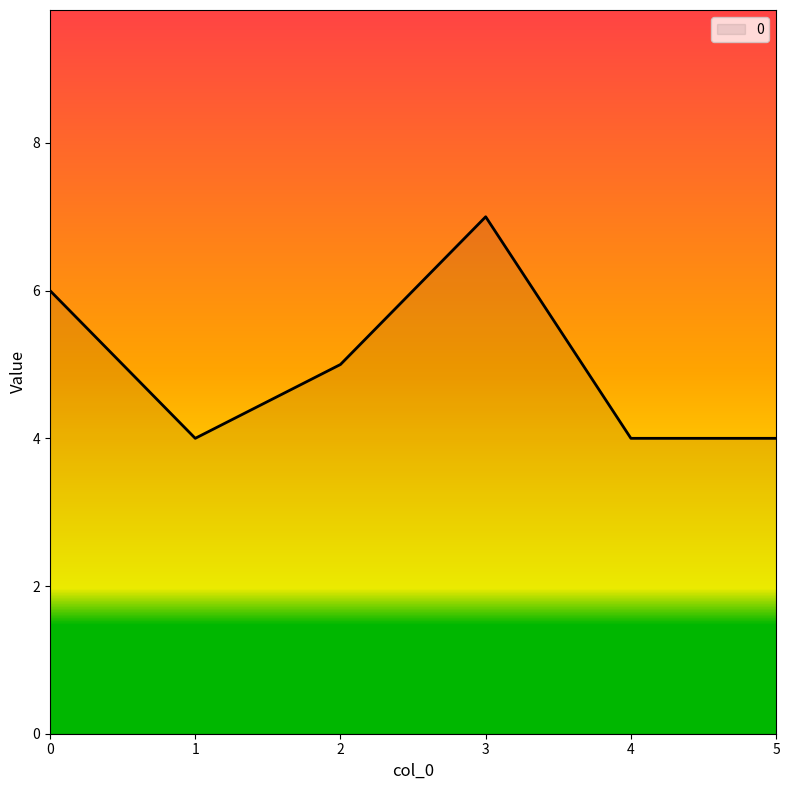

What is the change in value from 3 to 5?

-3